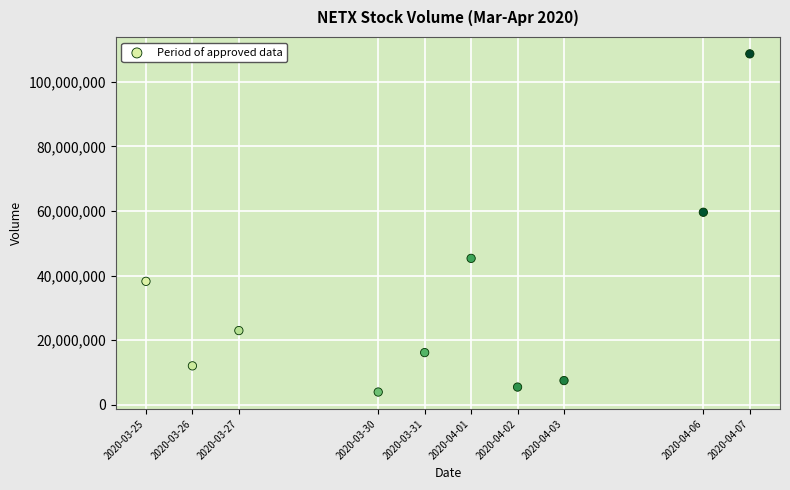

What Y value in the scatter plot is closest to 56300900?

59615800